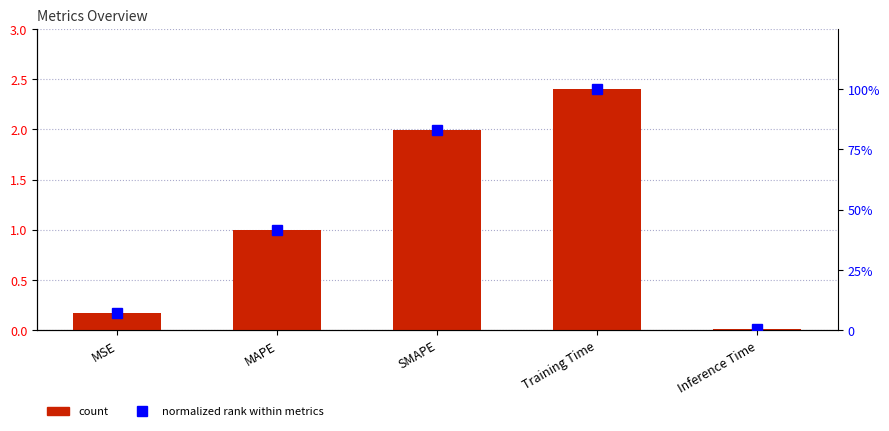

Where is normalized % nearest to the value 50?

MAPE